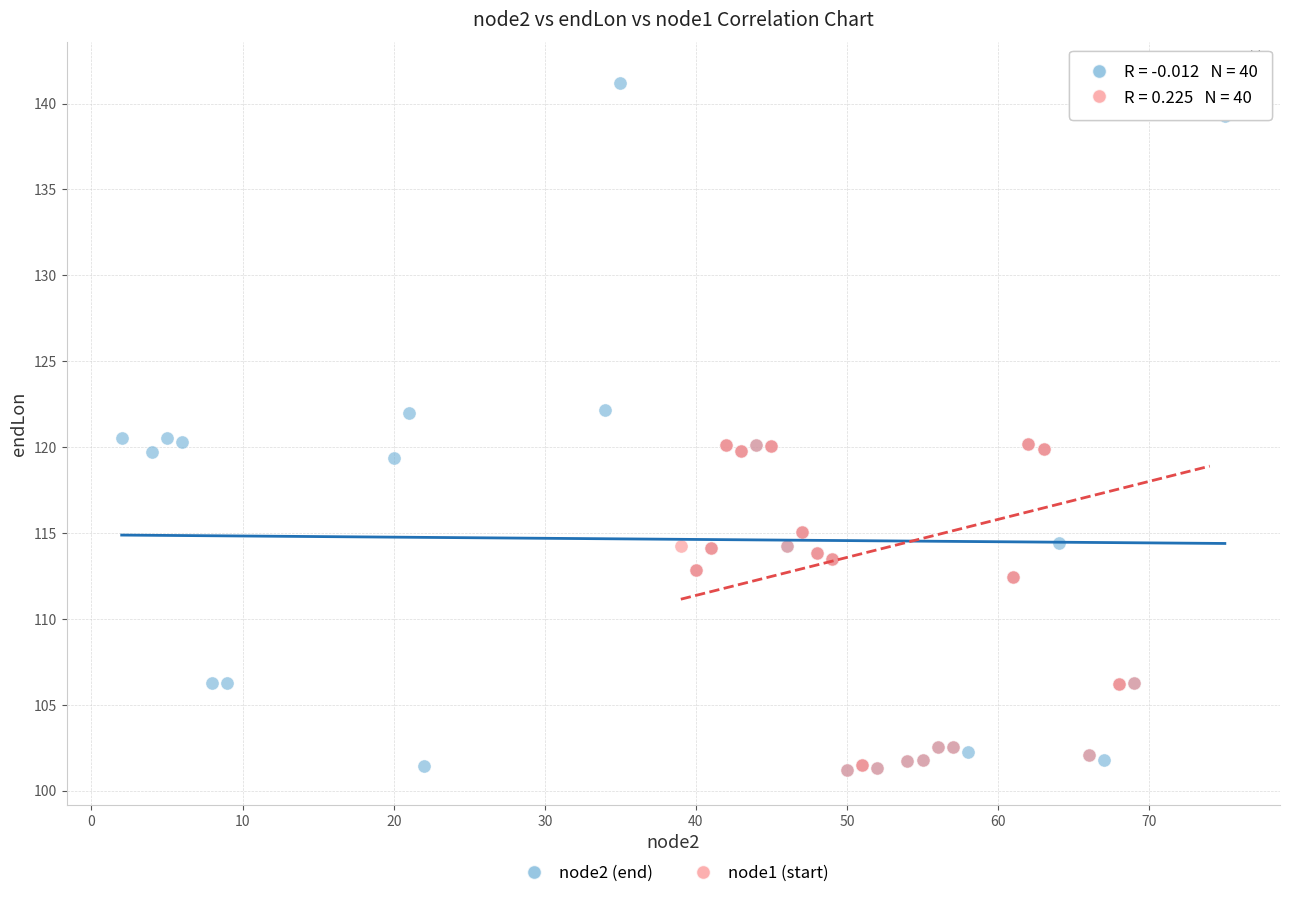

What are all the series names shown in the legend?

node2 (end), node1 (start)